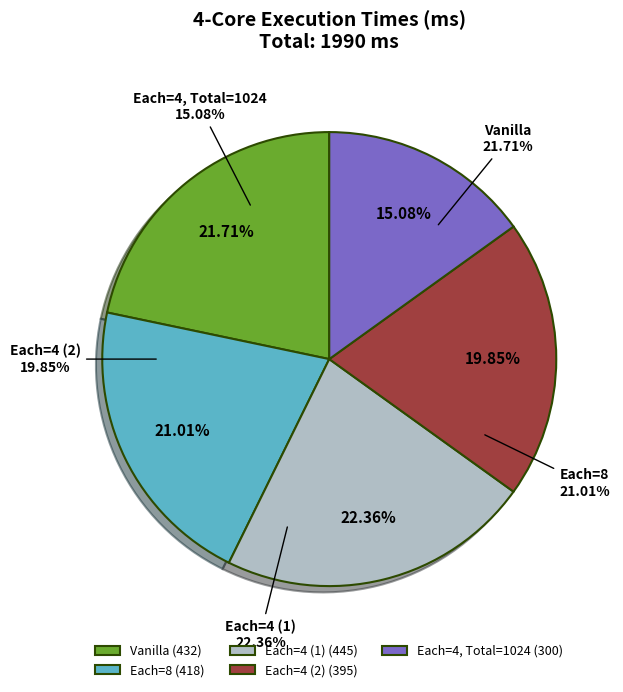

Between Vanilla and Each=4 (2), which is larger?

Vanilla